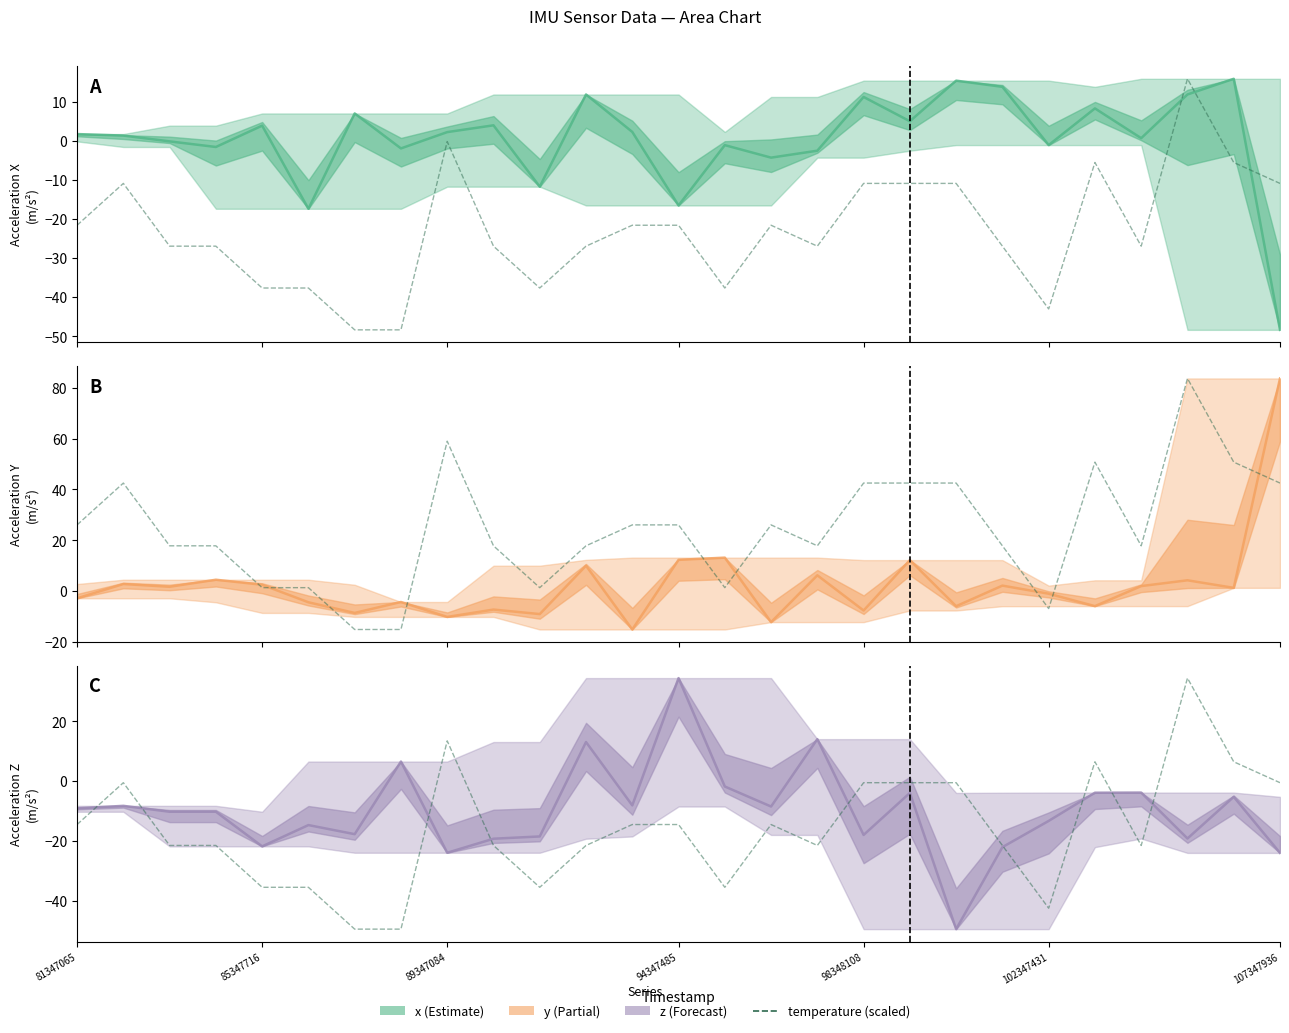

List the series in order of their peak value, lowest first.

x, temperature (scaled), z, y